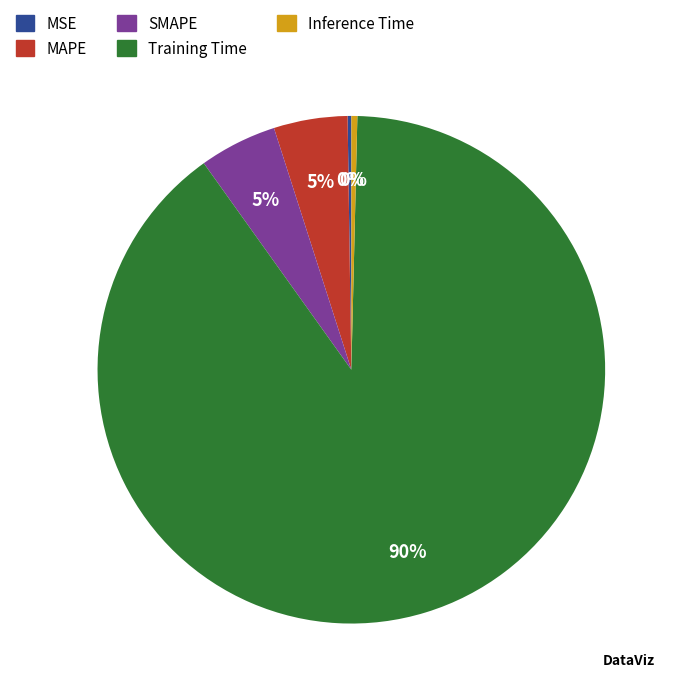

Which slice is the largest?

Training Time